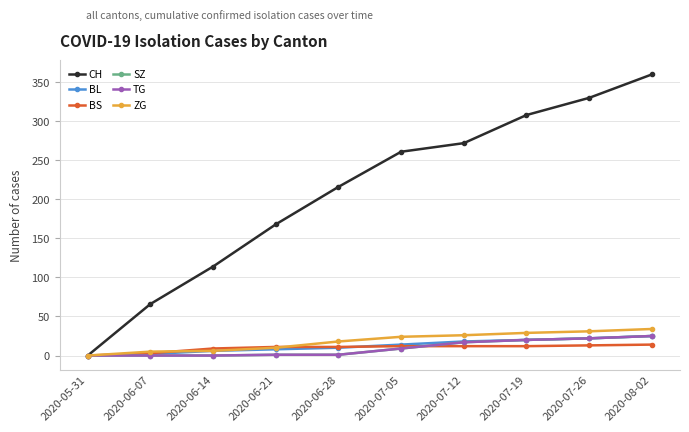

How many positive values does the TG series have?

7